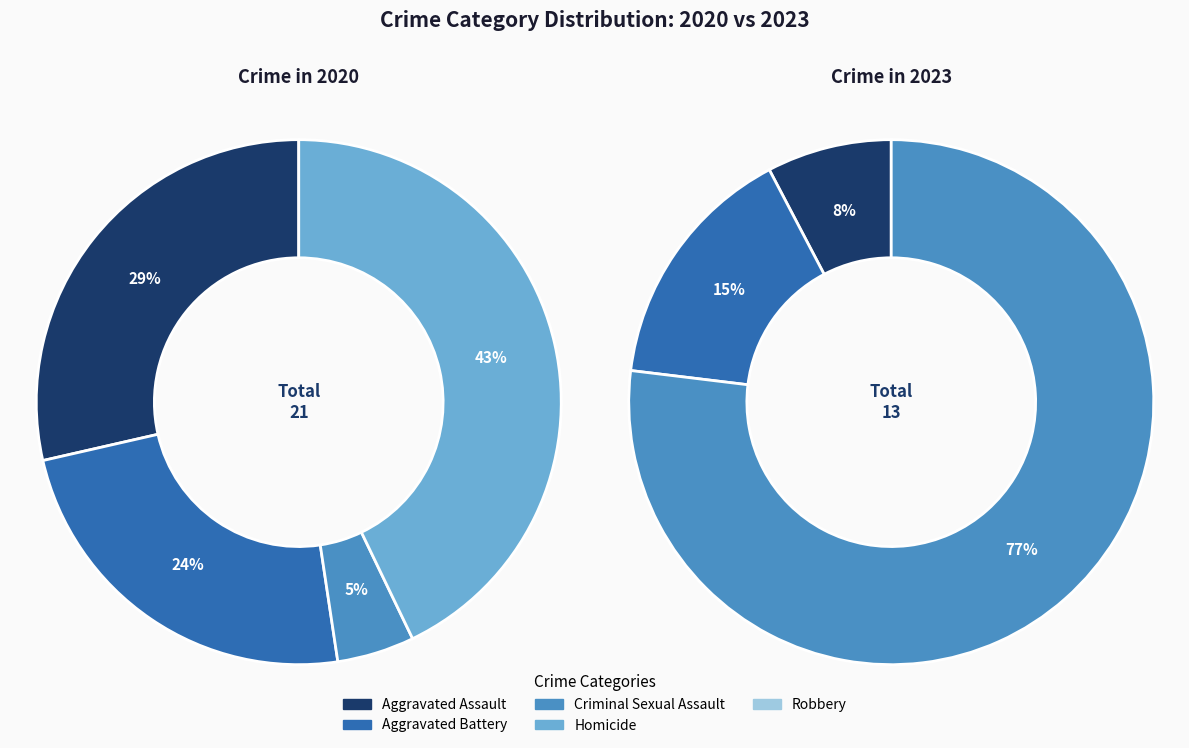

Which series has the widest spread of values?

values_2023